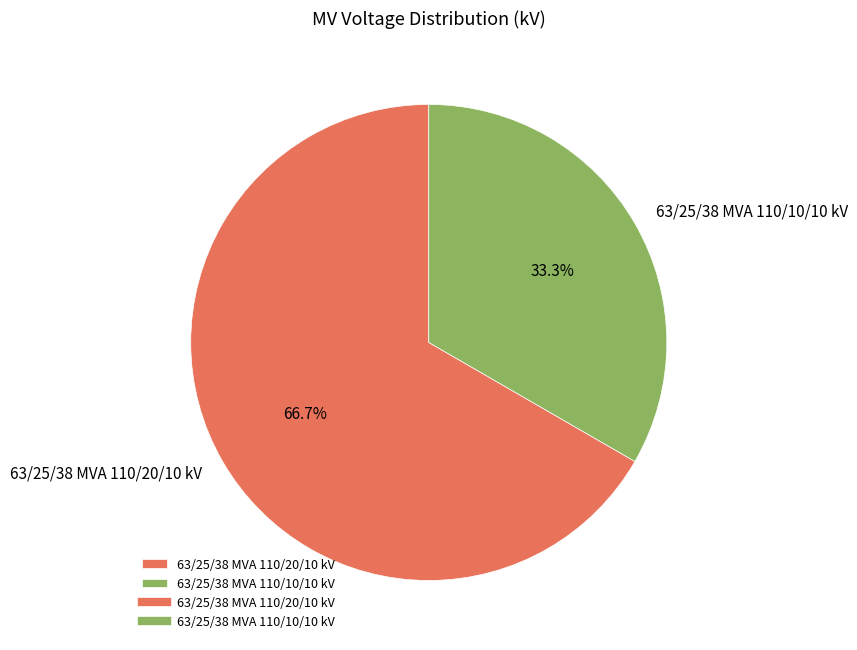

Combined, do 63/25/38 MVA 110/20/10 kV and 63/25/38 MVA 110/10/10 kV account for over 50%?

Yes